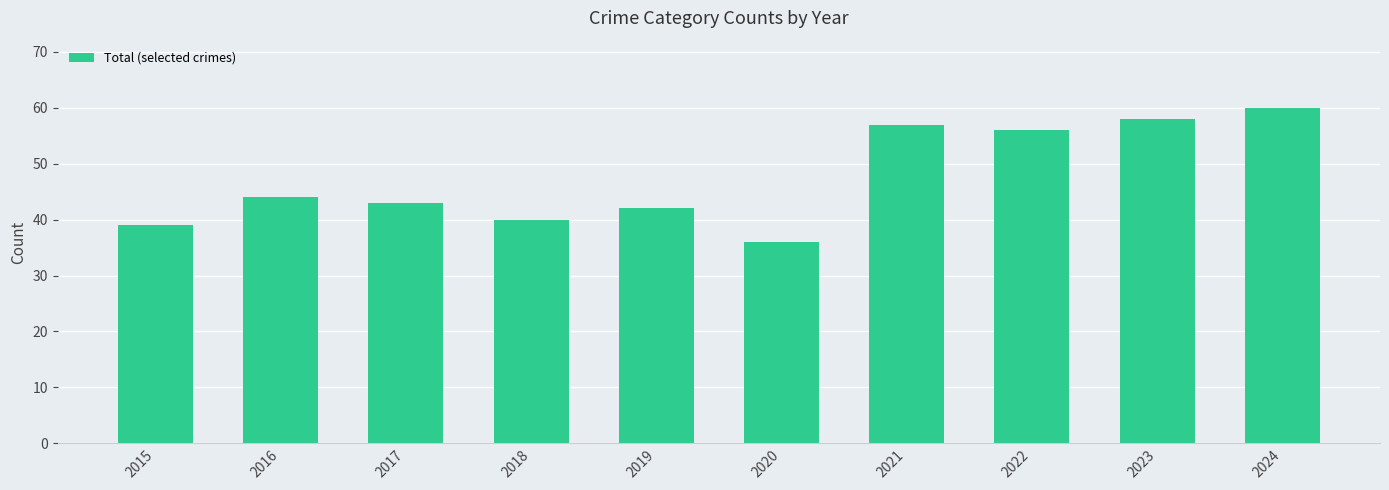

How many data points does each series have?

10